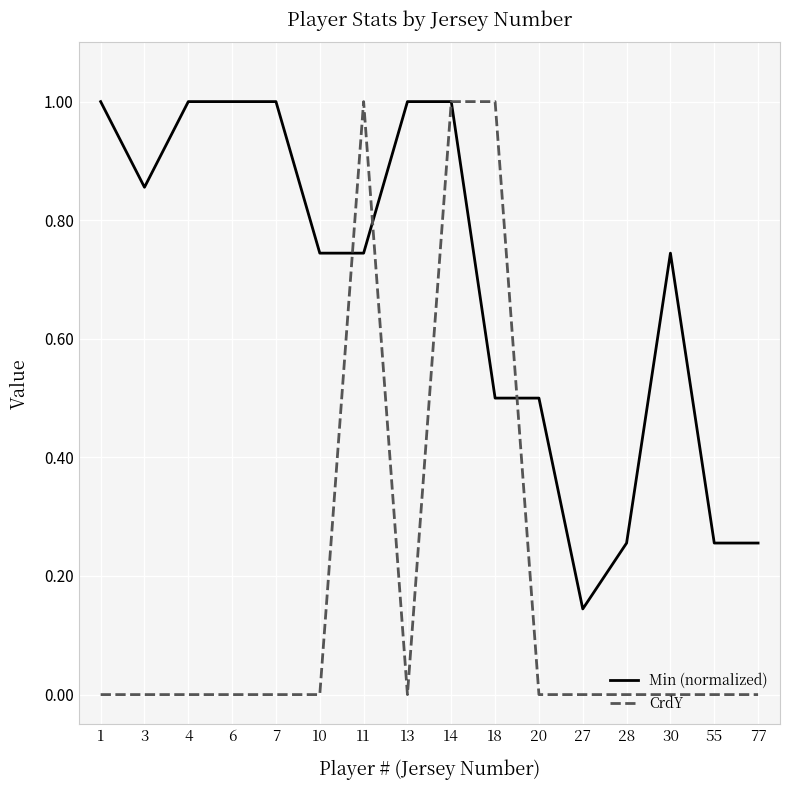

What is the total value across all series at 1?

1.0